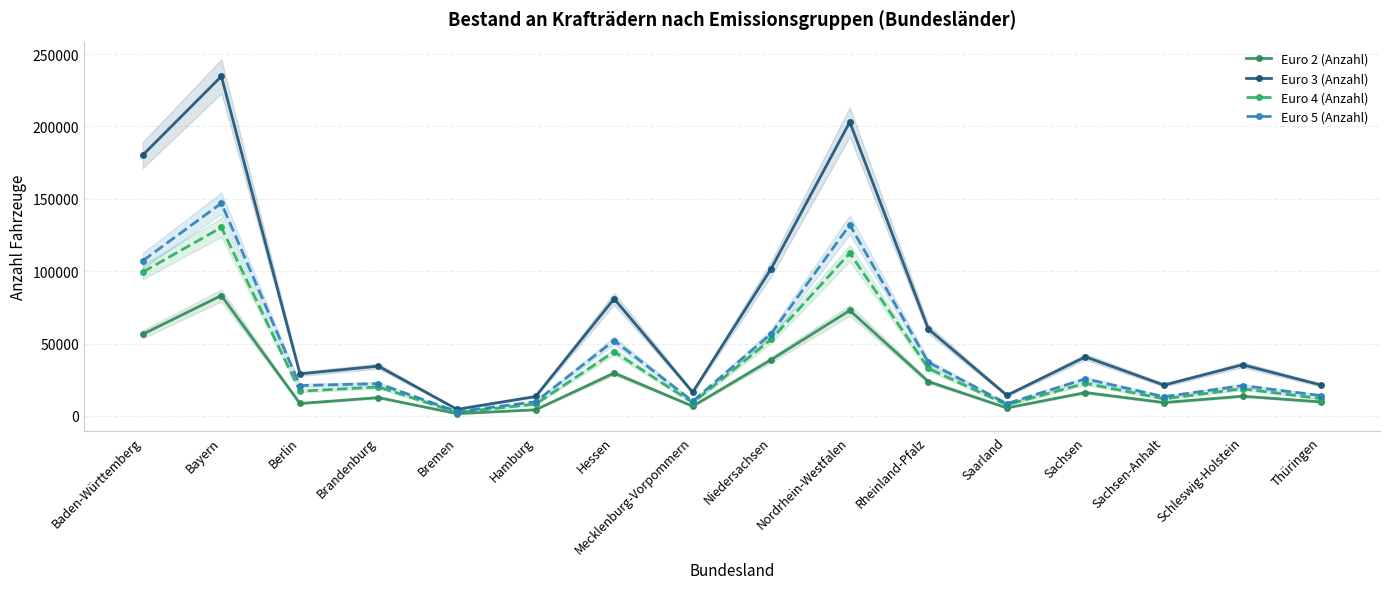

What is the spread (max minus min) of values at Berlin?

20476